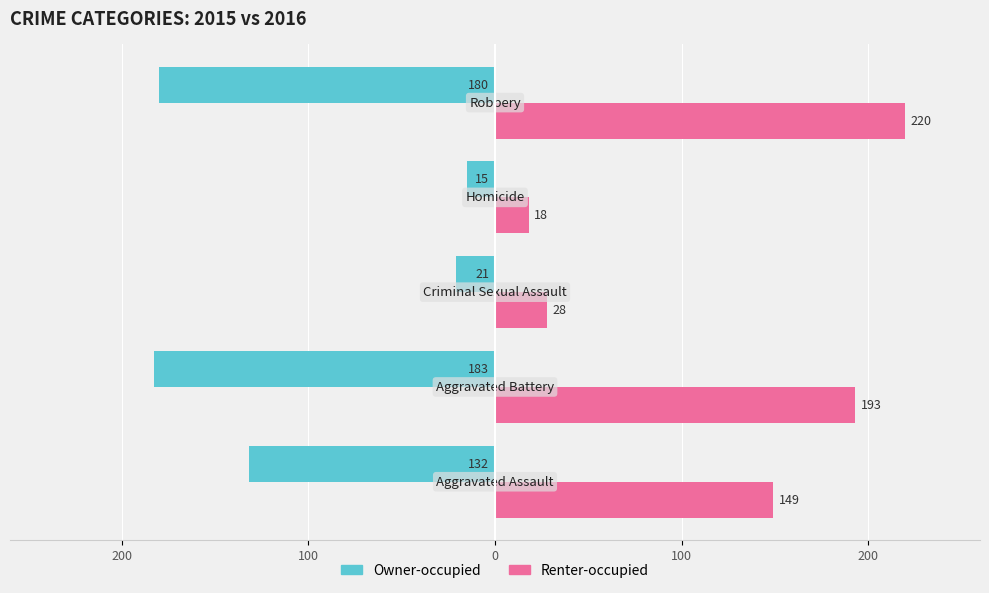

What are all the series names shown in the legend?

Owner-occupied, Renter-occupied